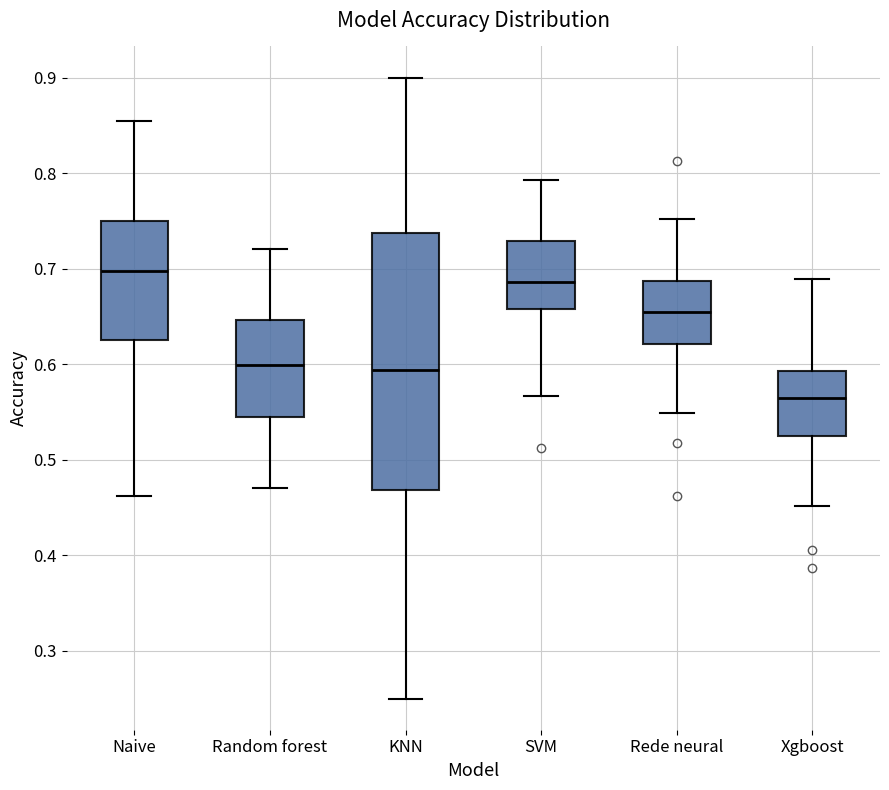

Which box is the tallest, from its lower edge to its upper edge?

KNN